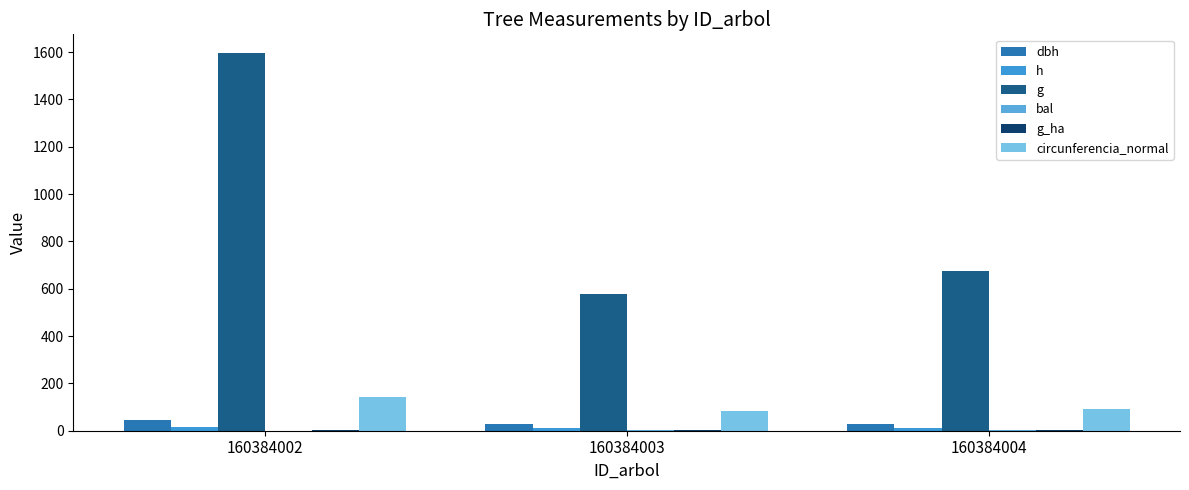

How many values in the bal series are below 2?

1